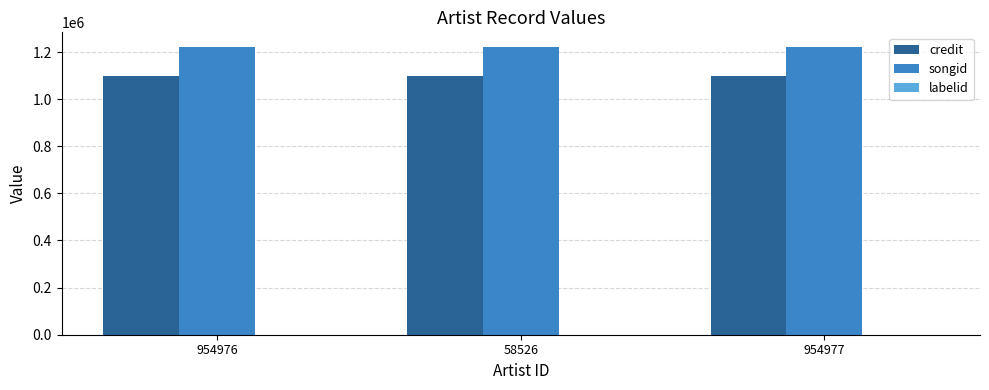

What is the greatest value displayed?

1222397